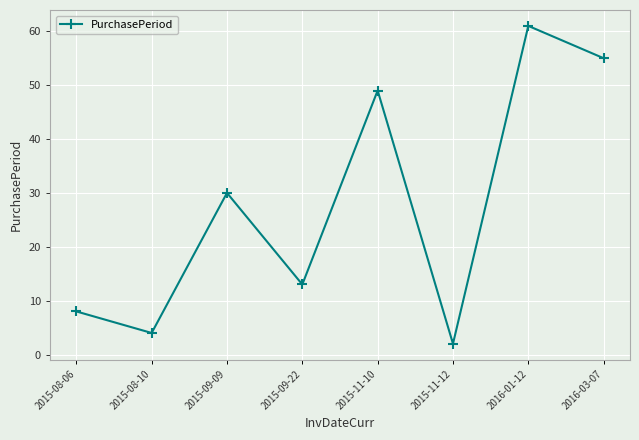

Where is the data nearest to the value 31?

2015-09-09